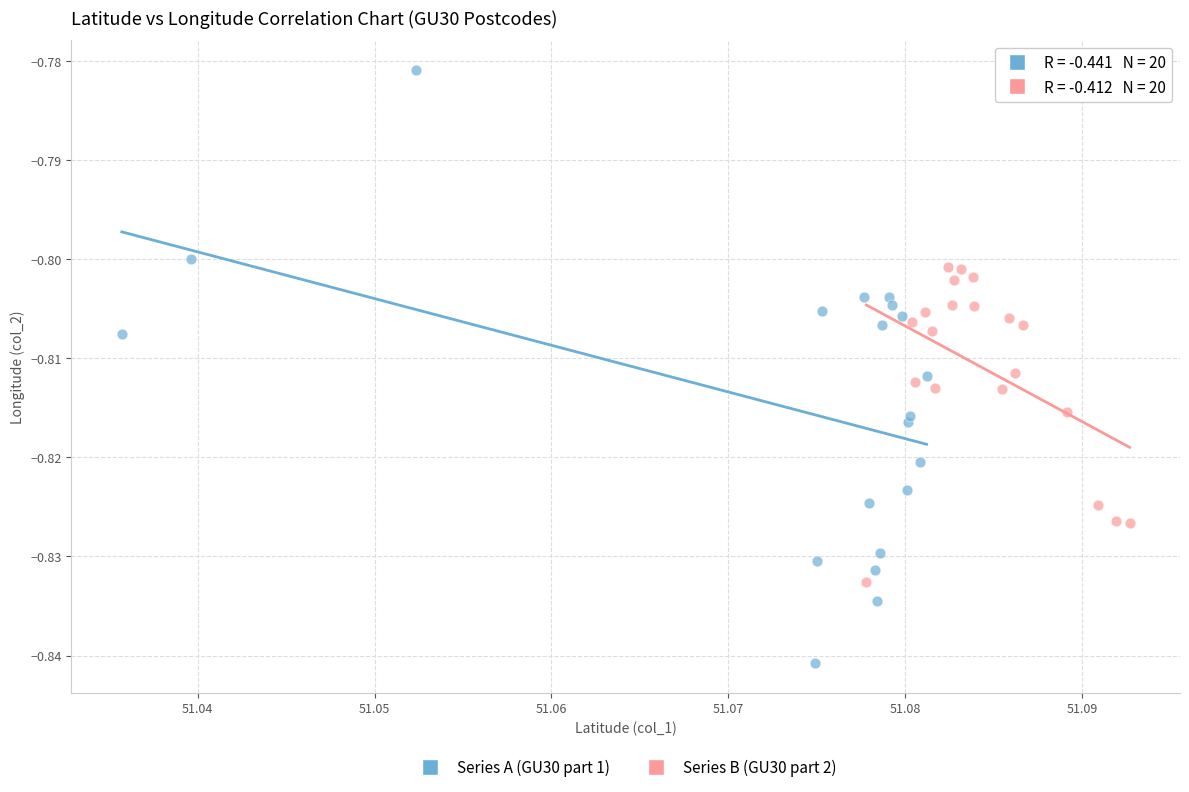

What are all the series names shown in the legend?

Series A (GU30 part 1), Series B (GU30 part 2)